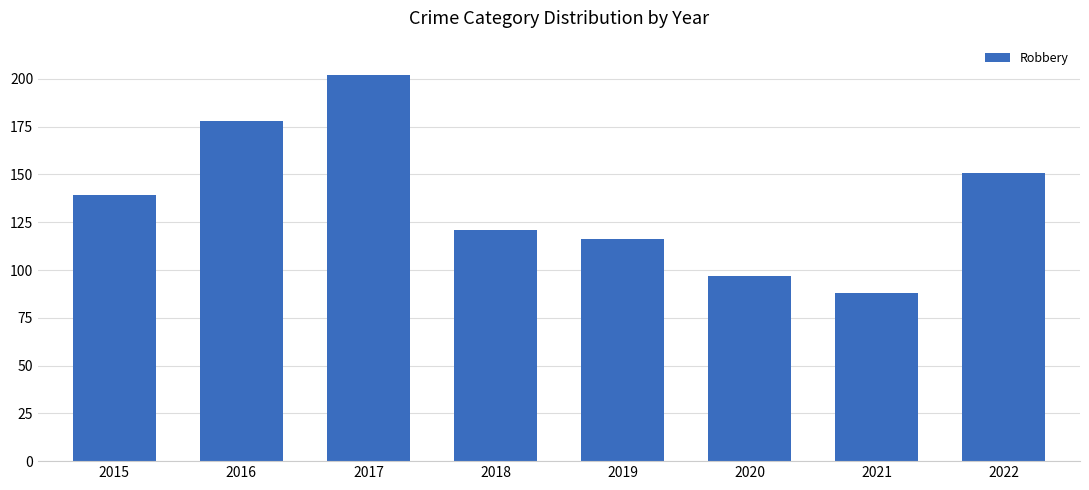

Which label corresponds to the largest value in the chart?

2017